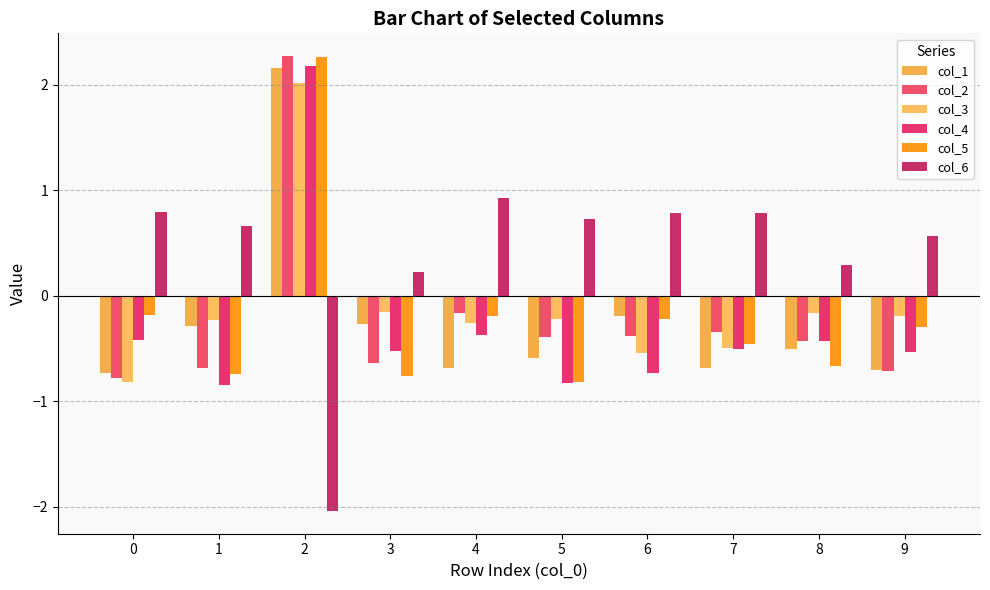

Which series has the widest spread of values?

col_5